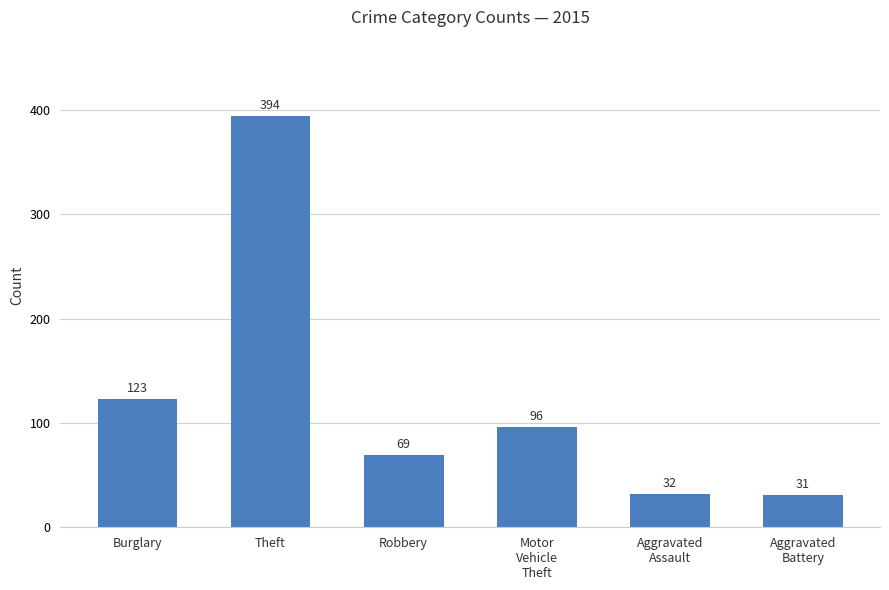

True or false: the data shows 198 at Burglary.

False